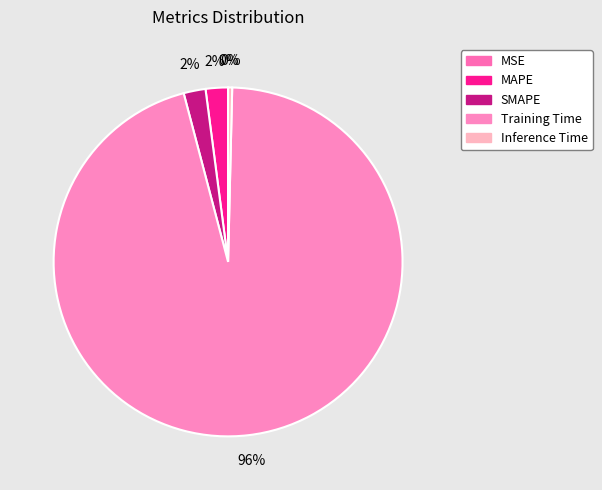

Does Training Time account for over 50% of the chart?

Yes